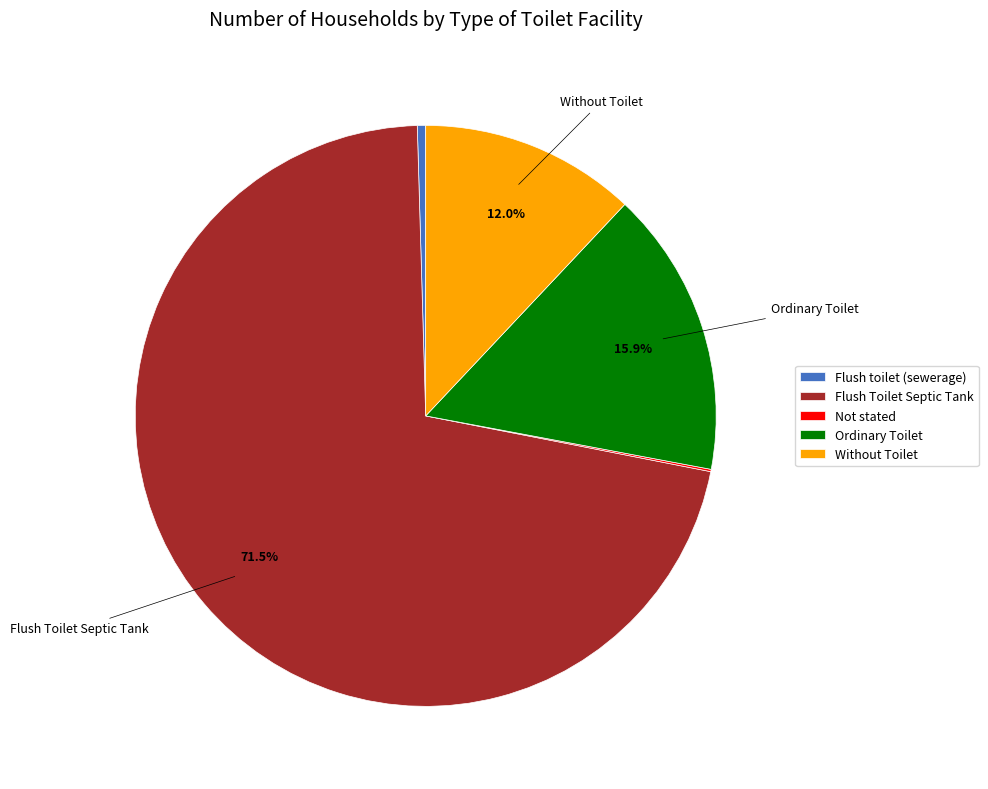

What is the majority slice?

Flush Toilet Septic Tank